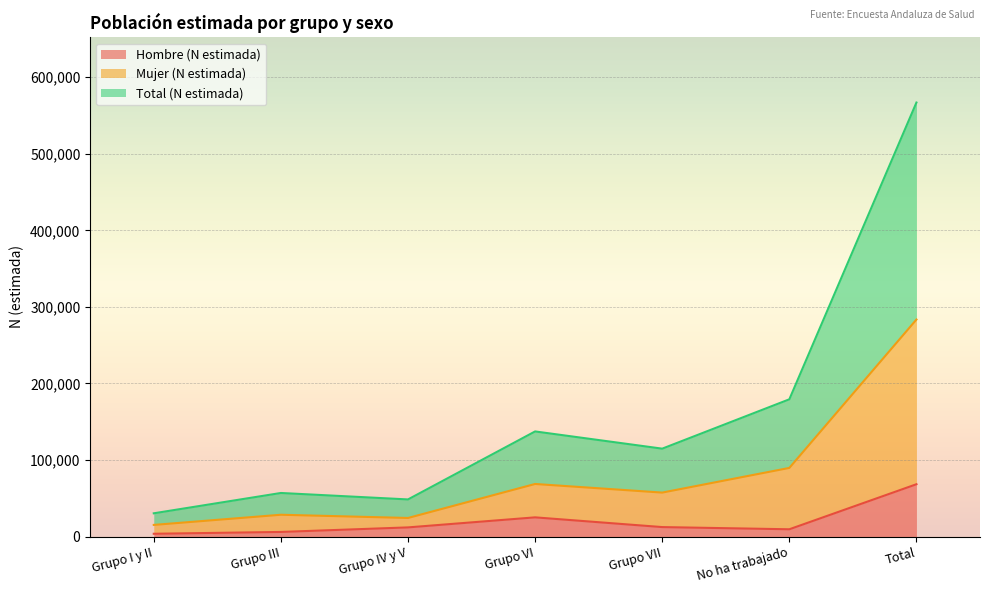

What is the maximum value for Hombre (N estimada)?

68288